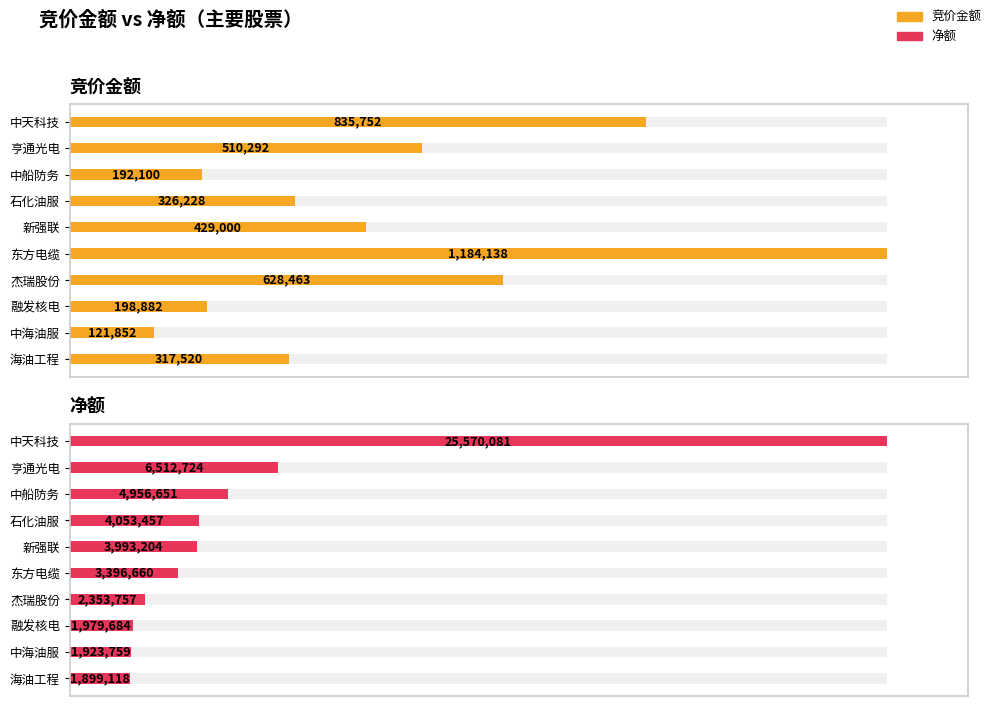

Are the bars horizontal?

Yes